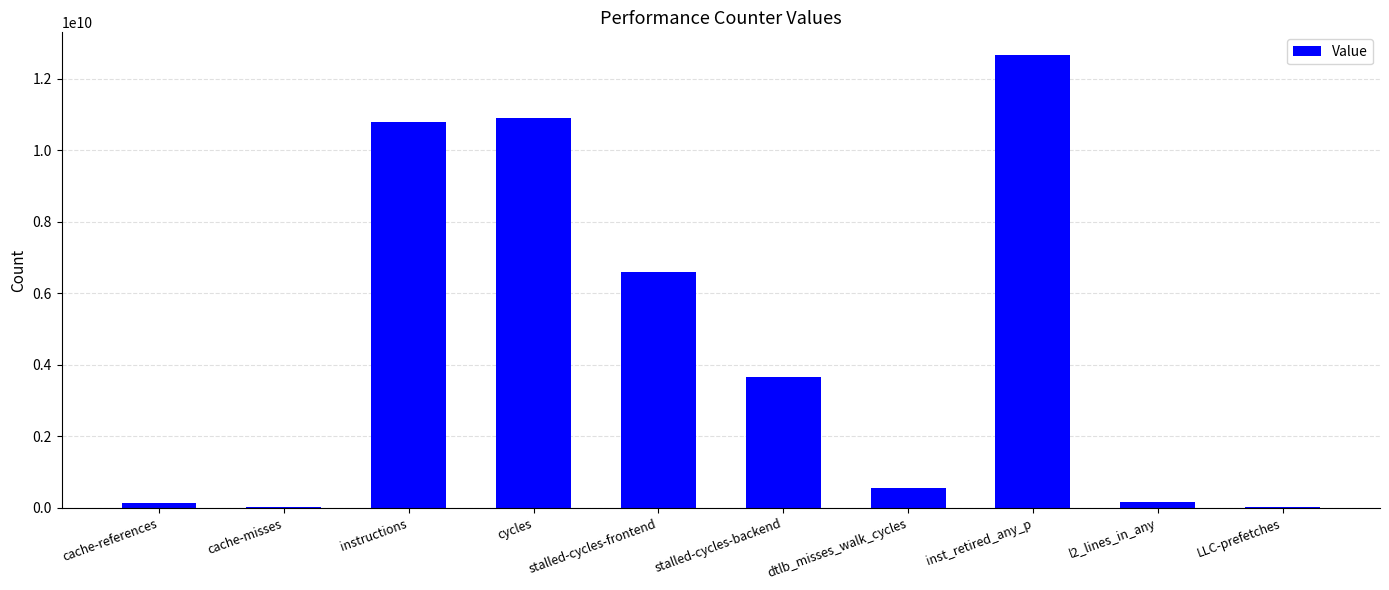

Read the value at dtlb_misses_walk_cycles.

544973217